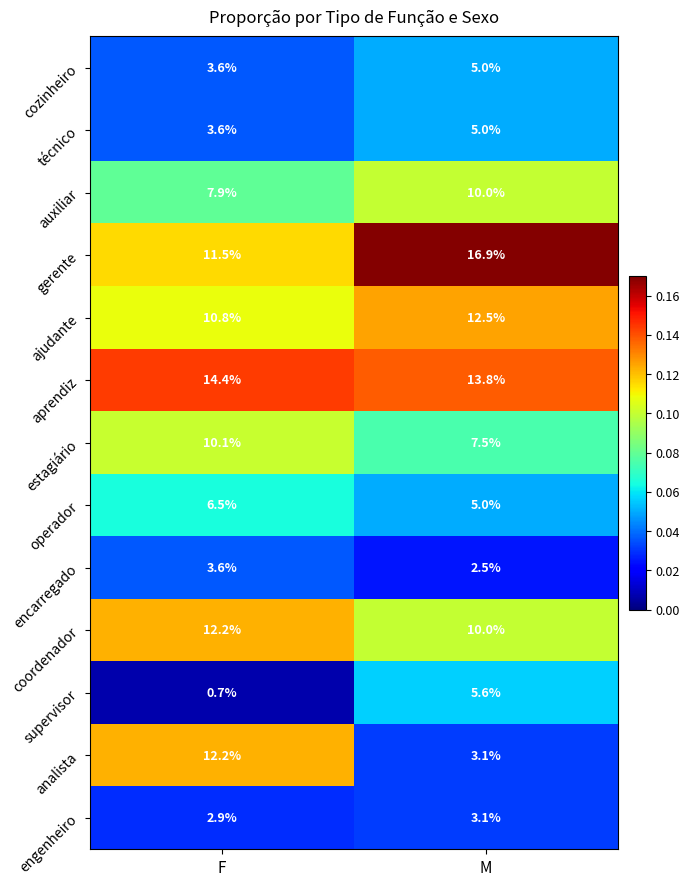

Reading right to left, what are all the values shown in this chart?

cozinheiro: M=5.0	F=3.6
técnico: M=5.0	F=3.6
auxiliar: M=10.0	F=7.9
gerente: M=16.9	F=11.5
ajudante: M=12.5	F=10.8
aprendiz: M=13.8	F=14.4
estagiário: M=7.5	F=10.1
operador: M=5.0	F=6.5
encarregado: M=2.5	F=3.6
coordenador: M=10.0	F=12.2
supervisor: M=5.6	F=0.7
analista: M=3.1	F=12.2
engenheiro: M=3.1	F=2.9